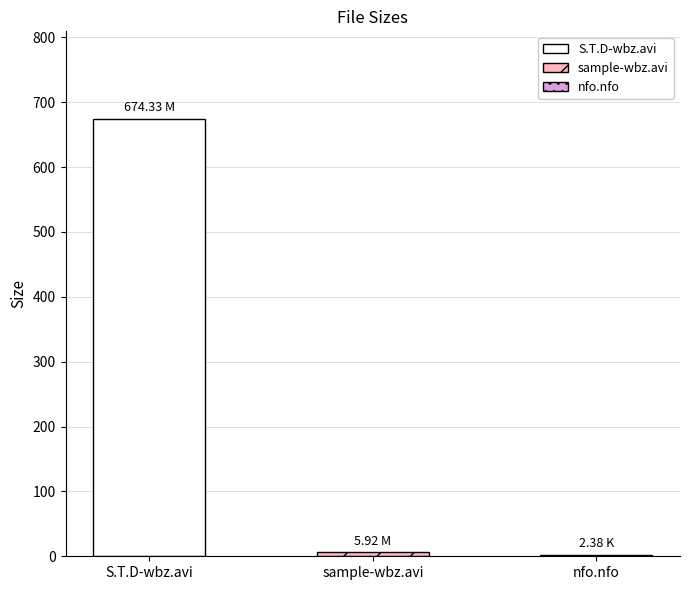

Reading right to left, what are all the values shown in this chart?

nfo.nfo=2.4	sample-wbz.avi=5.9	S.T.D-wbz.avi=674.3